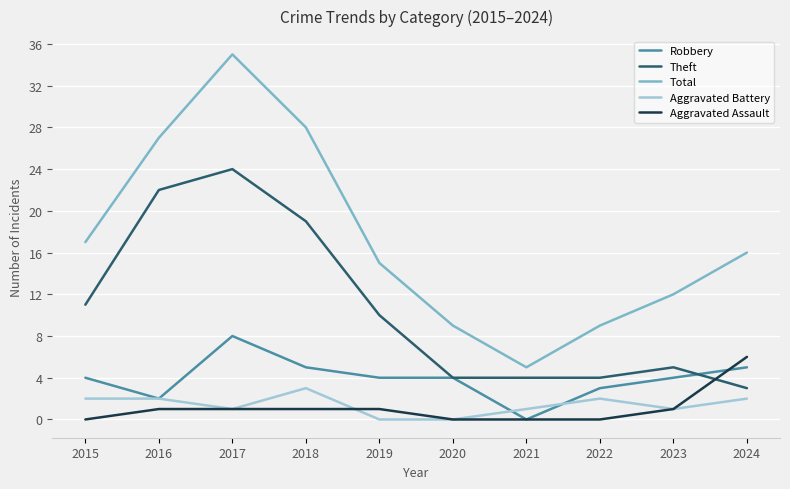

Reading right to left, transcribe all the data shown in this chart.

Robbery: 2024=5	2023=4	2022=3	2021=0	2020=4	2019=4	2018=5	2017=8	2016=2	2015=4
Theft: 2024=3	2023=5	2022=4	2021=4	2020=4	2019=10	2018=19	2017=24	2016=22	2015=11
Total: 2024=16	2023=12	2022=9	2021=5	2020=9	2019=15	2018=28	2017=35	2016=27	2015=17
Aggravated Battery: 2024=2	2023=1	2022=2	2021=1	2020=0	2019=0	2018=3	2017=1	2016=2	2015=2
Aggravated Assault: 2024=6	2023=1	2022=0	2021=0	2020=0	2019=1	2018=1	2017=1	2016=1	2015=0